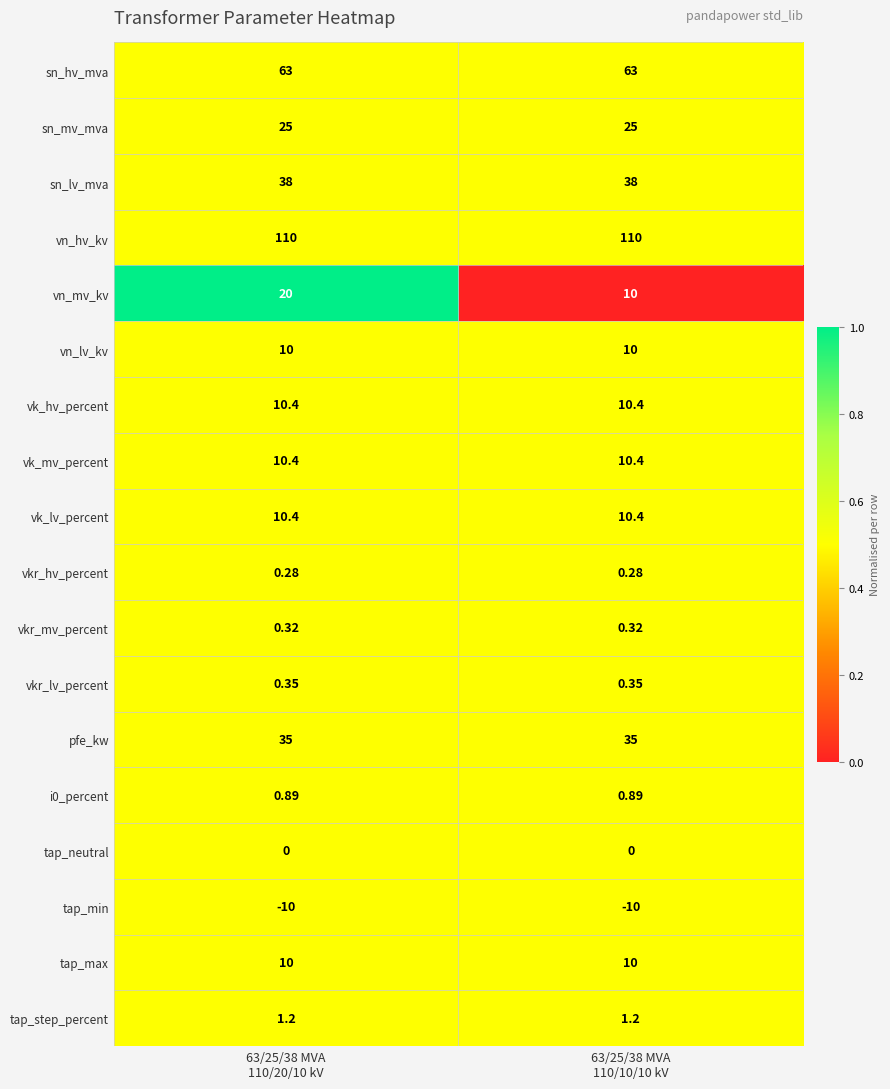

Which series changed the most between 63/25/38 MVA
110/20/10 kV and 63/25/38 MVA
110/10/10 kV?

vn_mv_kv